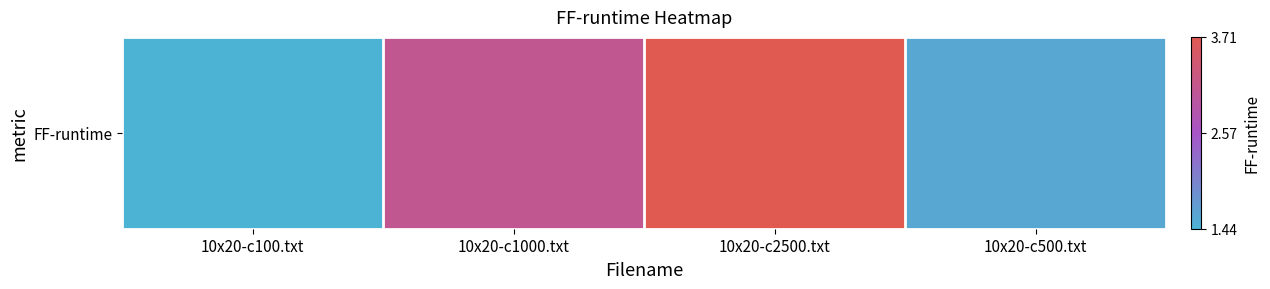

The chart shows a value of 1.6 at 10x20-c500.txt. True or false?

True